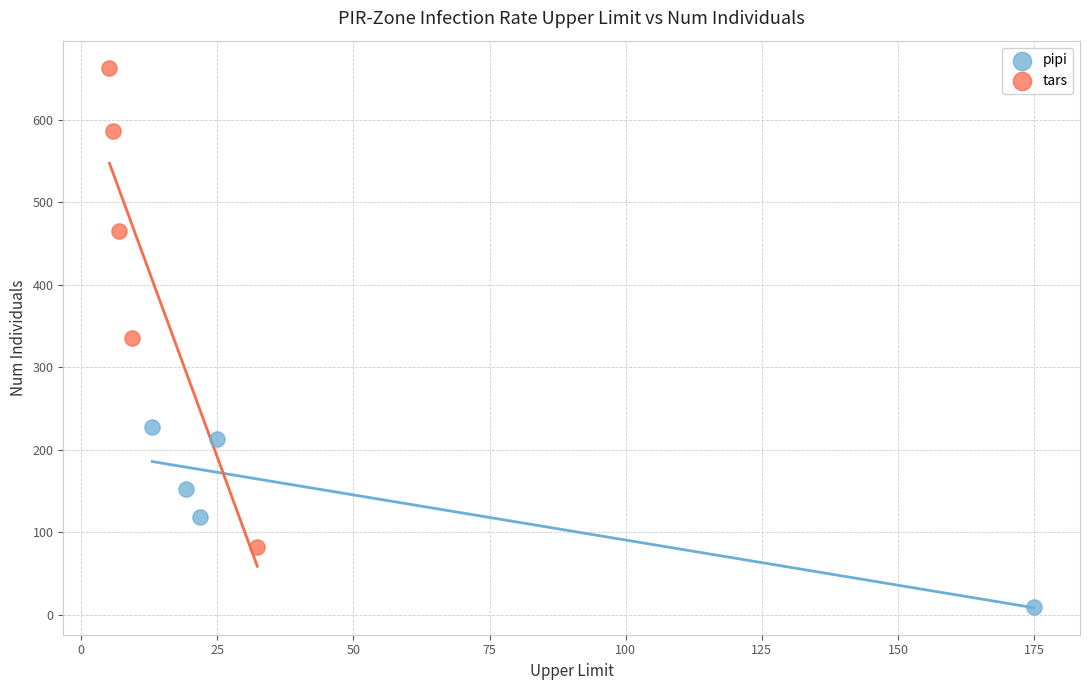

Which series has the largest Y range (max minus min)?

tars